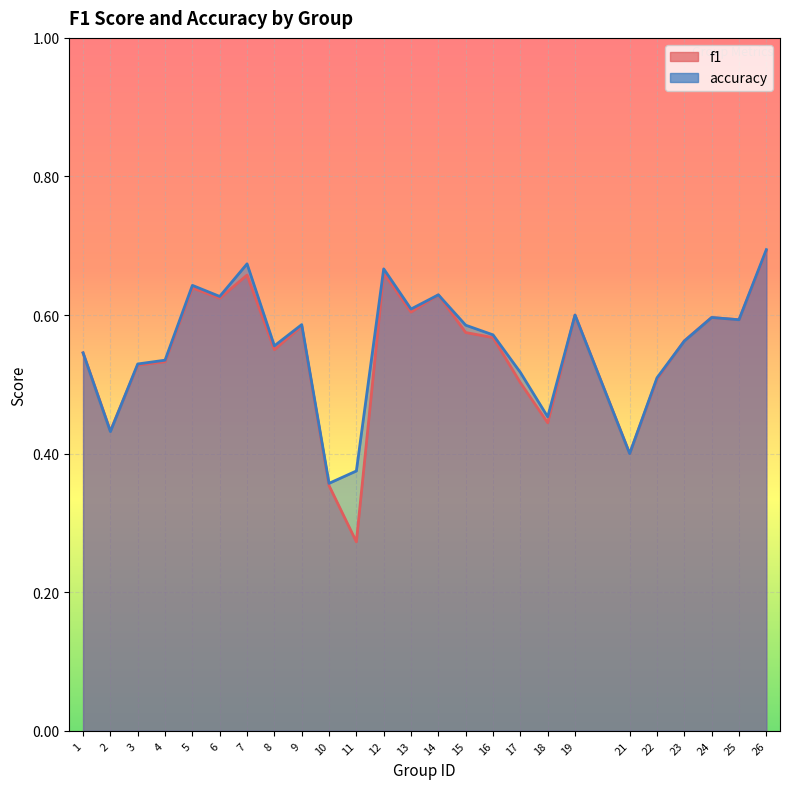

Between 24 and 1, which is larger?

24